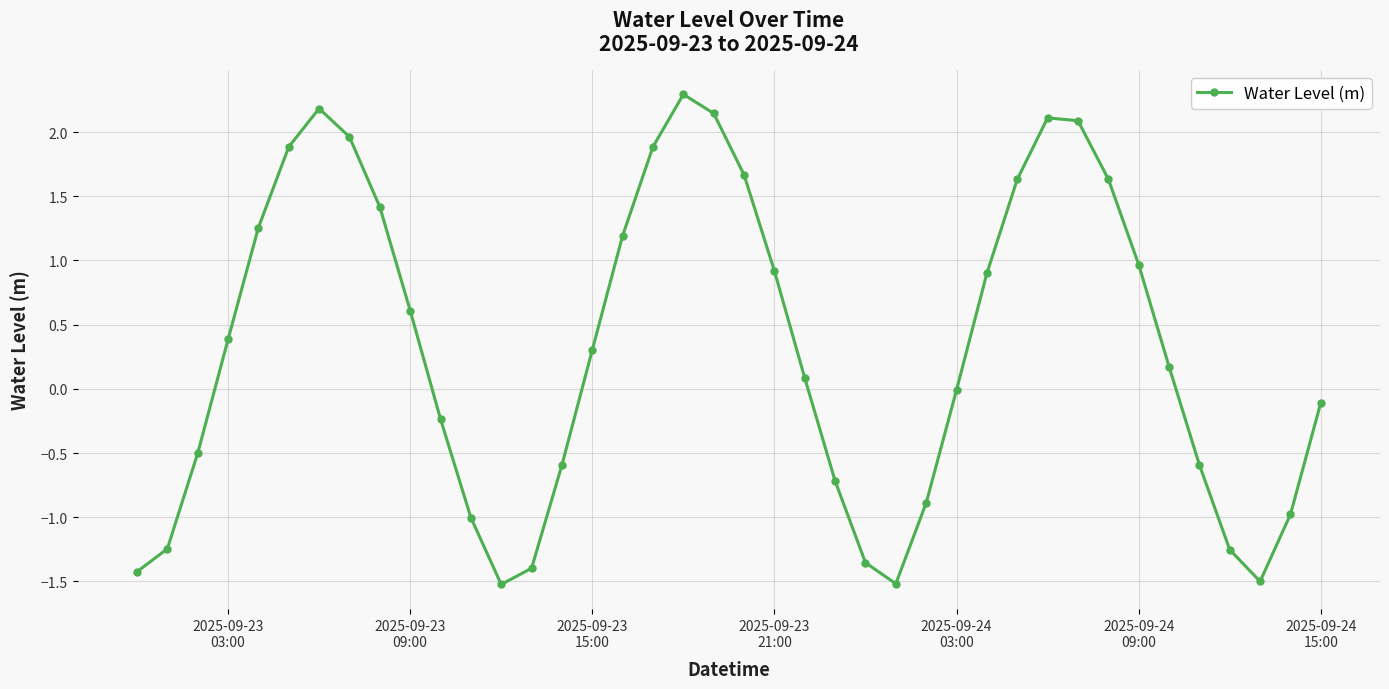

What is the maximum value shown in the chart?

2.3